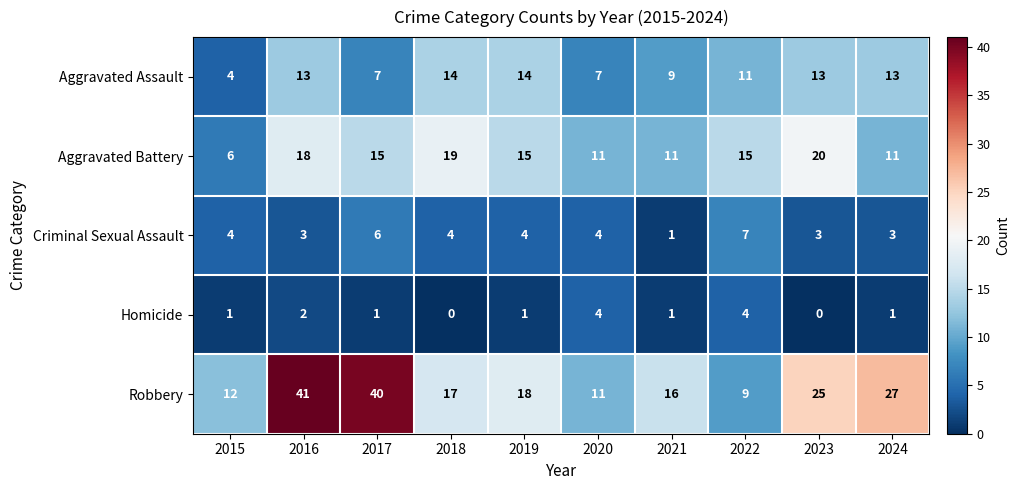

Which series has the largest range (max minus min)?

Robbery